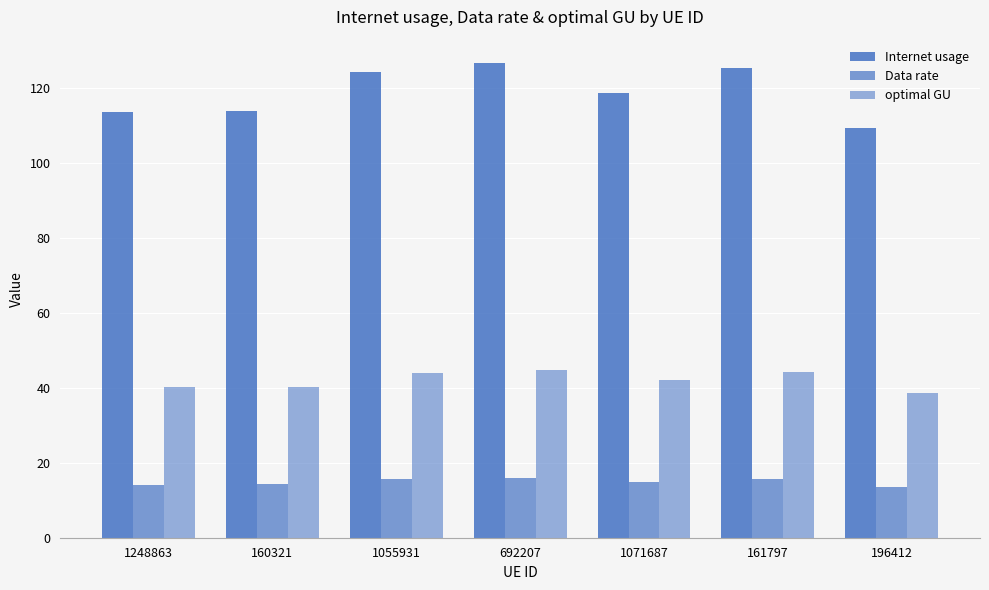

Is the value of Internet usage at 196412 greater than the value of Data rate at 196412?

Yes